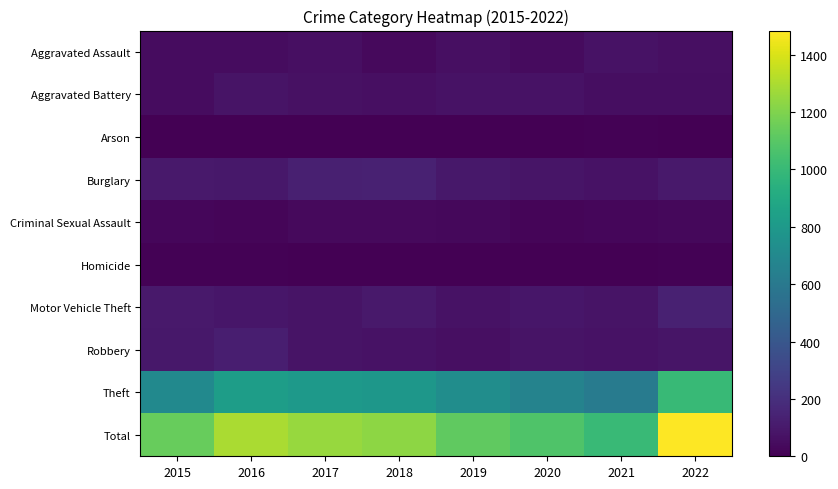

List the series in order of their peak value, lowest first.

Arson, Homicide, Criminal Sexual Assault, Aggravated Assault, Aggravated Battery, Robbery, Burglary, Motor Vehicle Theft, Theft, Total